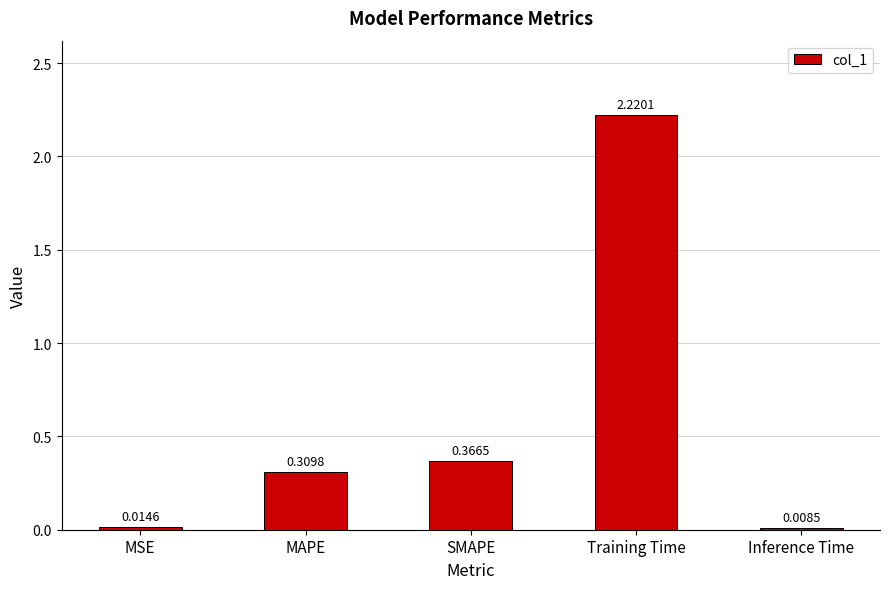

What is the average value?

0.6